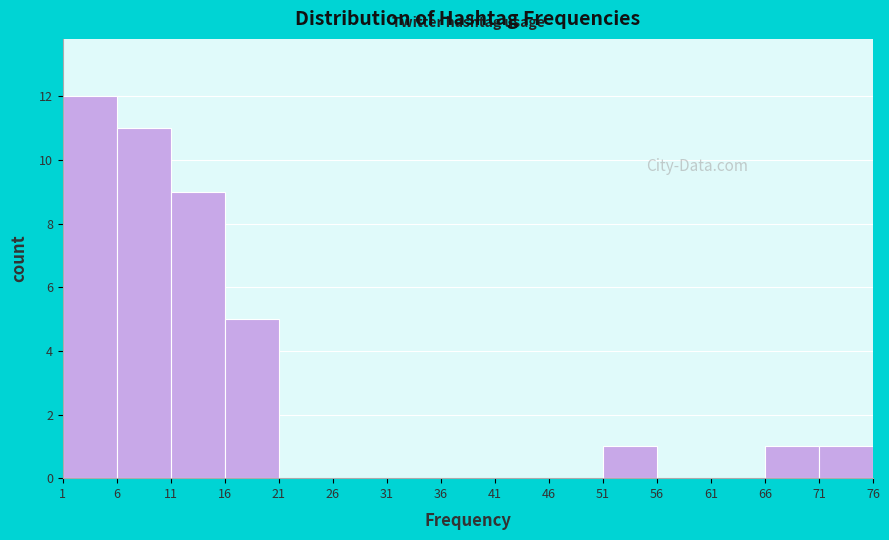

Reading left to right, list every bar in this chart as the range it spans on the x-axis followed by its height. The values are not printed on the chart, so give them approximately, as read against the axis.

1 to 6: 12
6 to 11: 11
11 to 16: 9
16 to 21: 5
21 to 26: 0
26 to 31: 0
31 to 36: 0
36 to 41: 0
41 to 46: 0
46 to 51: 0
51 to 56: 1
56 to 61: 0
61 to 66: 0
66 to 71: 1
71 to 76: 1